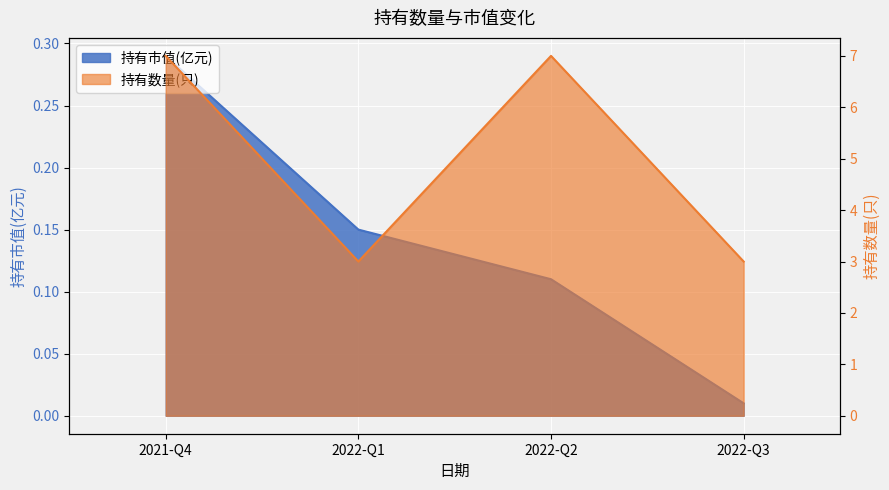

List the series in order of their overall mean, highest first.

持有数量(只), 持有市值(亿元)